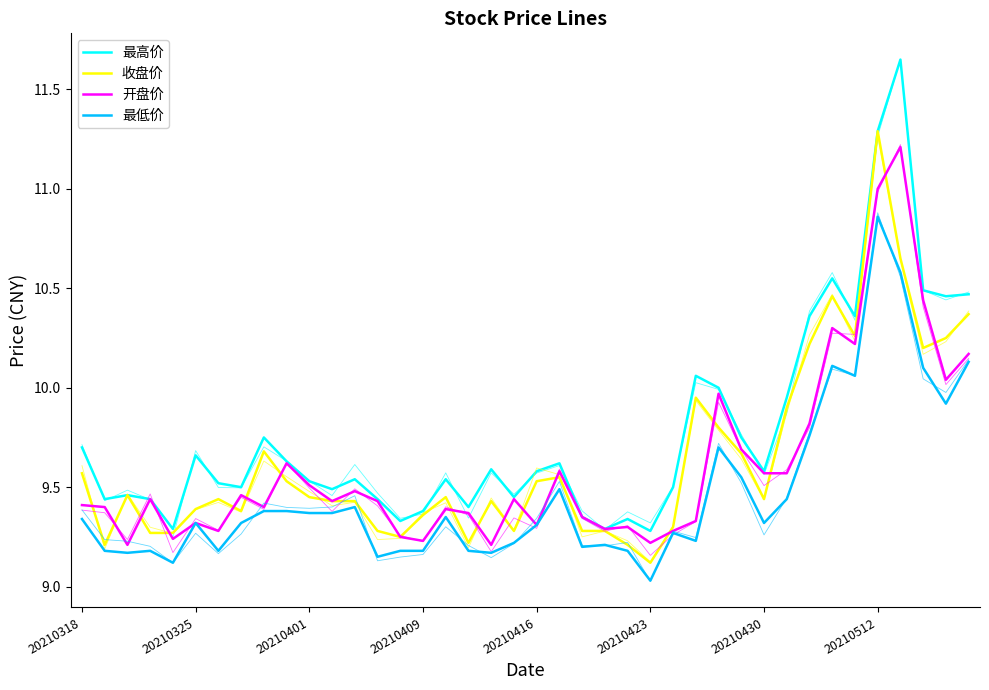

What value does the 开盘价 series have at 8?

9.4